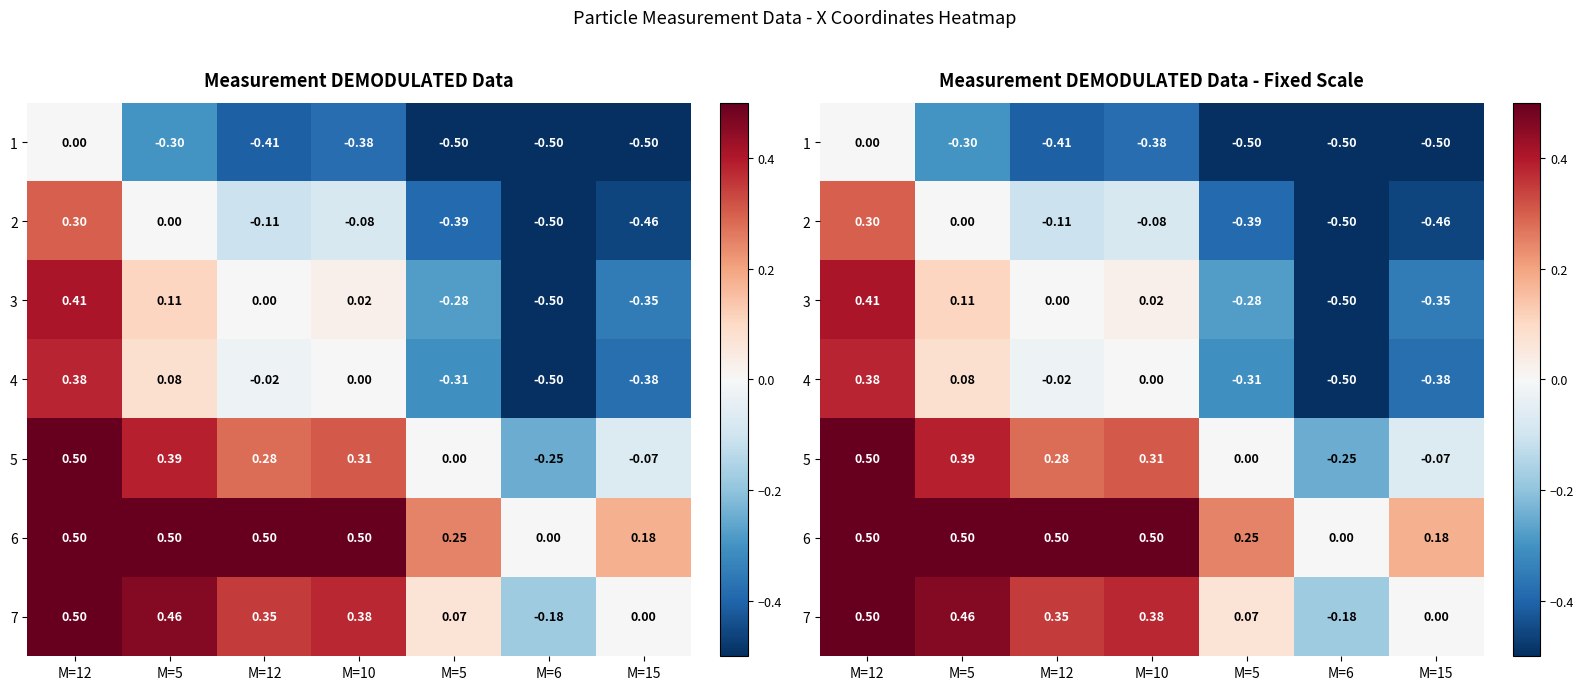

How many values in 1 are below zero?

6